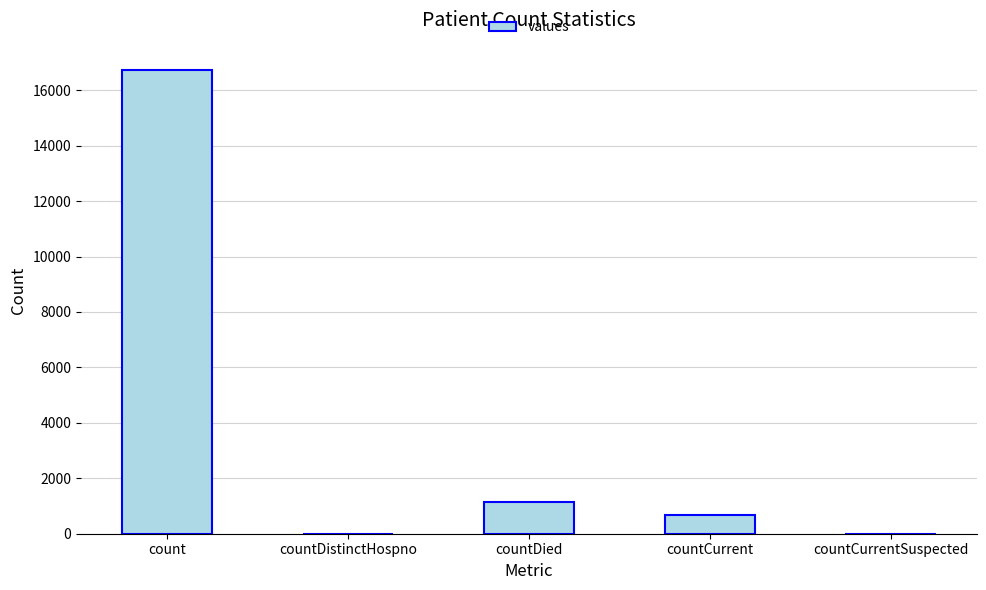

Count the number of categories in the chart.

5